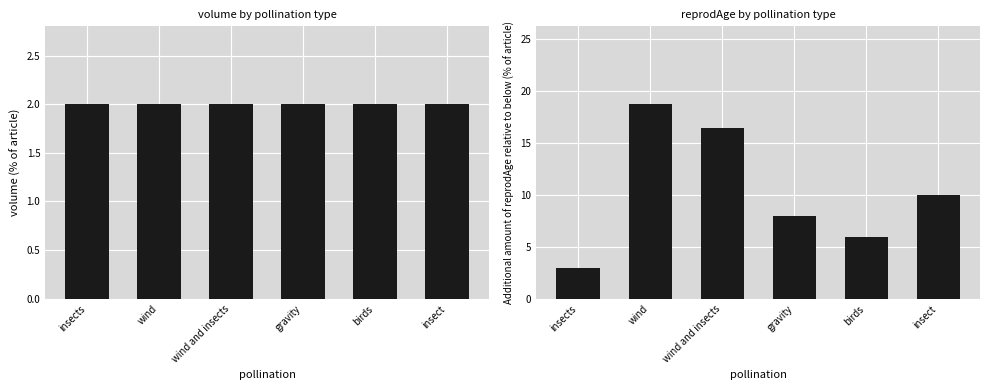

What is the average value of the reprodAge series?

10.4